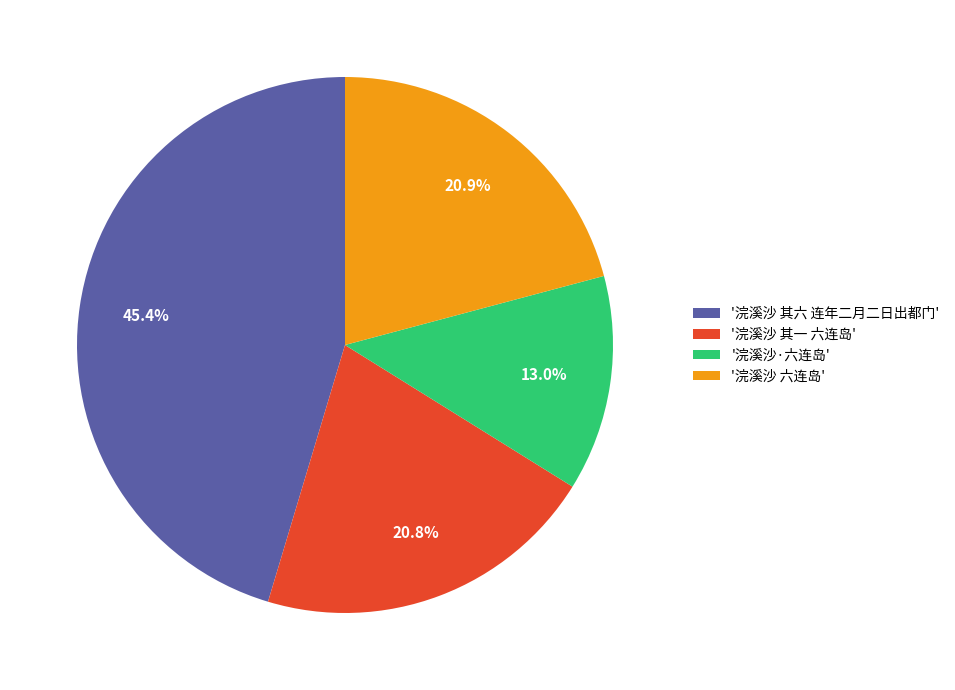

What is the smallest slice in the pie chart?

'浣溪沙·六连岛'